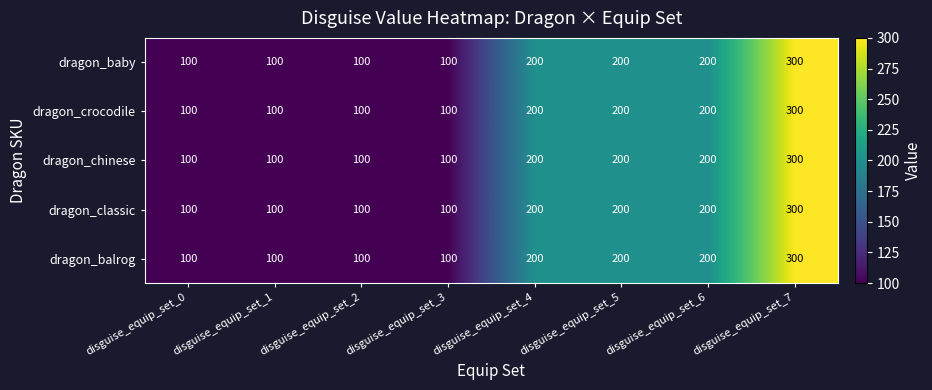

At which category is the sum across all series the highest?

disguise_equip_set_7